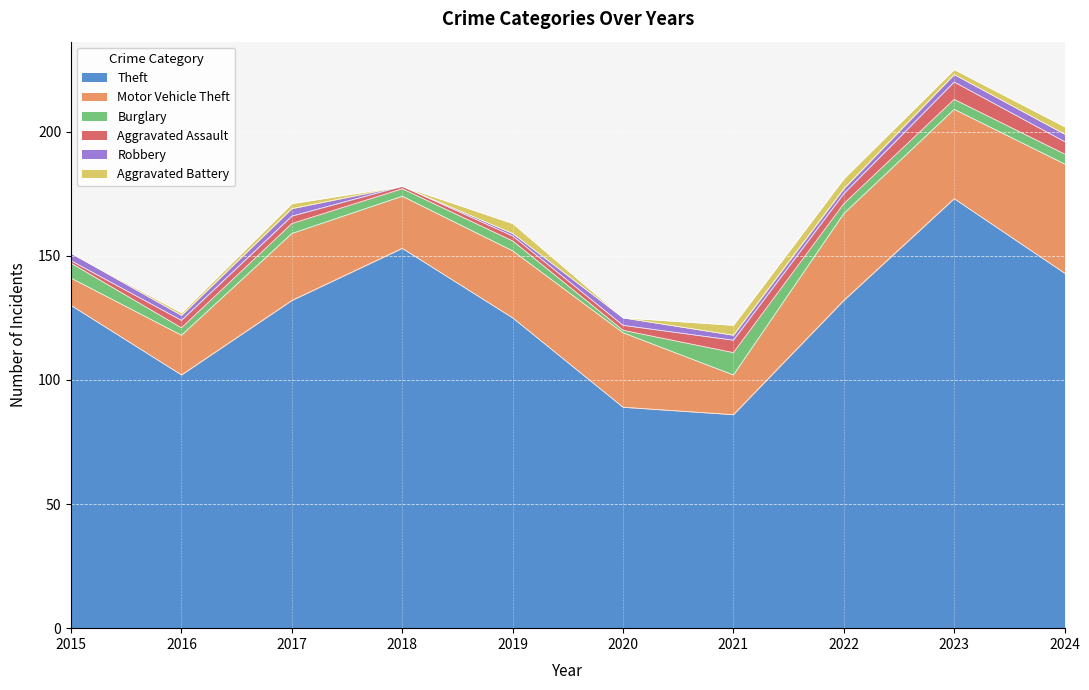

Is the value of Burglary at 2021 greater than the value of Aggravated Battery at 2019?

Yes